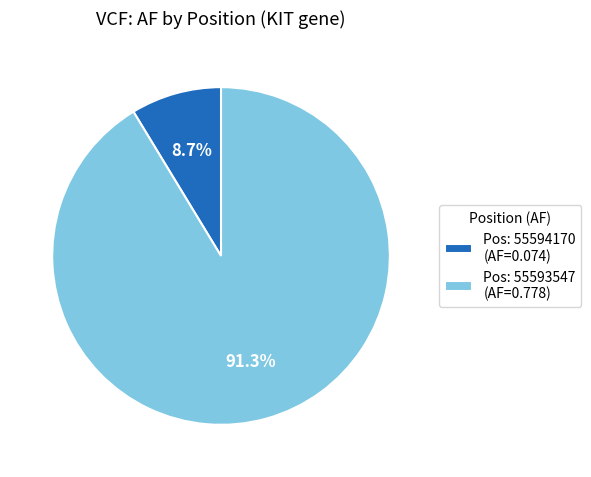

Which has a higher value, Pos: 55593547 (AF=0.778) or Pos: 55594170 (AF=0.074)?

Pos: 55593547 (AF=0.778)